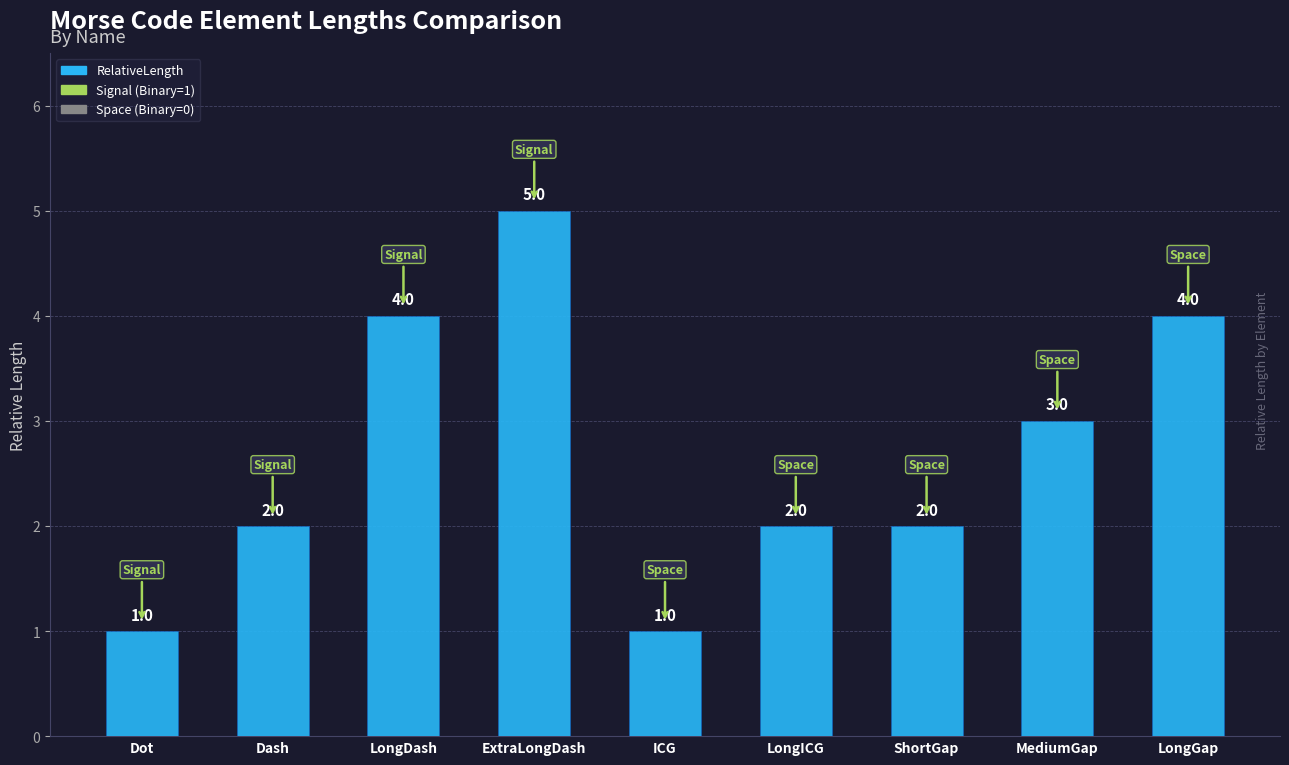

What is the smallest value displayed?

1